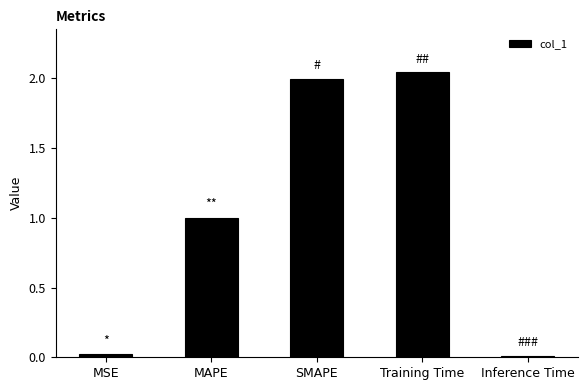

What is the sum of all values?

5.1